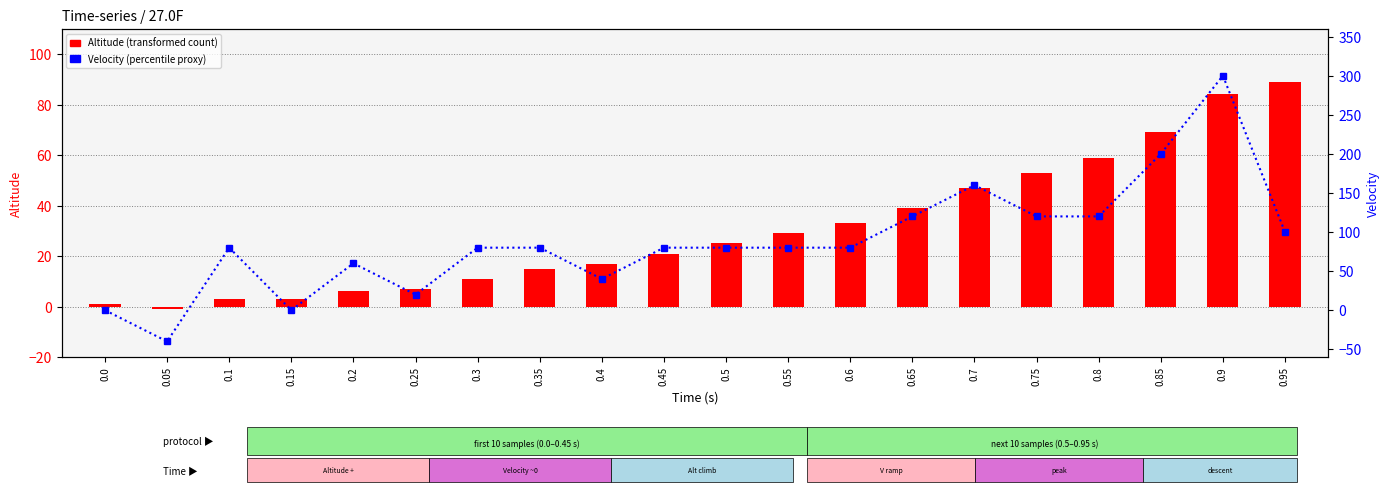

Rank the series by their maximum value, from lowest to highest.

Altitude, Velocity (col_5 proxy)